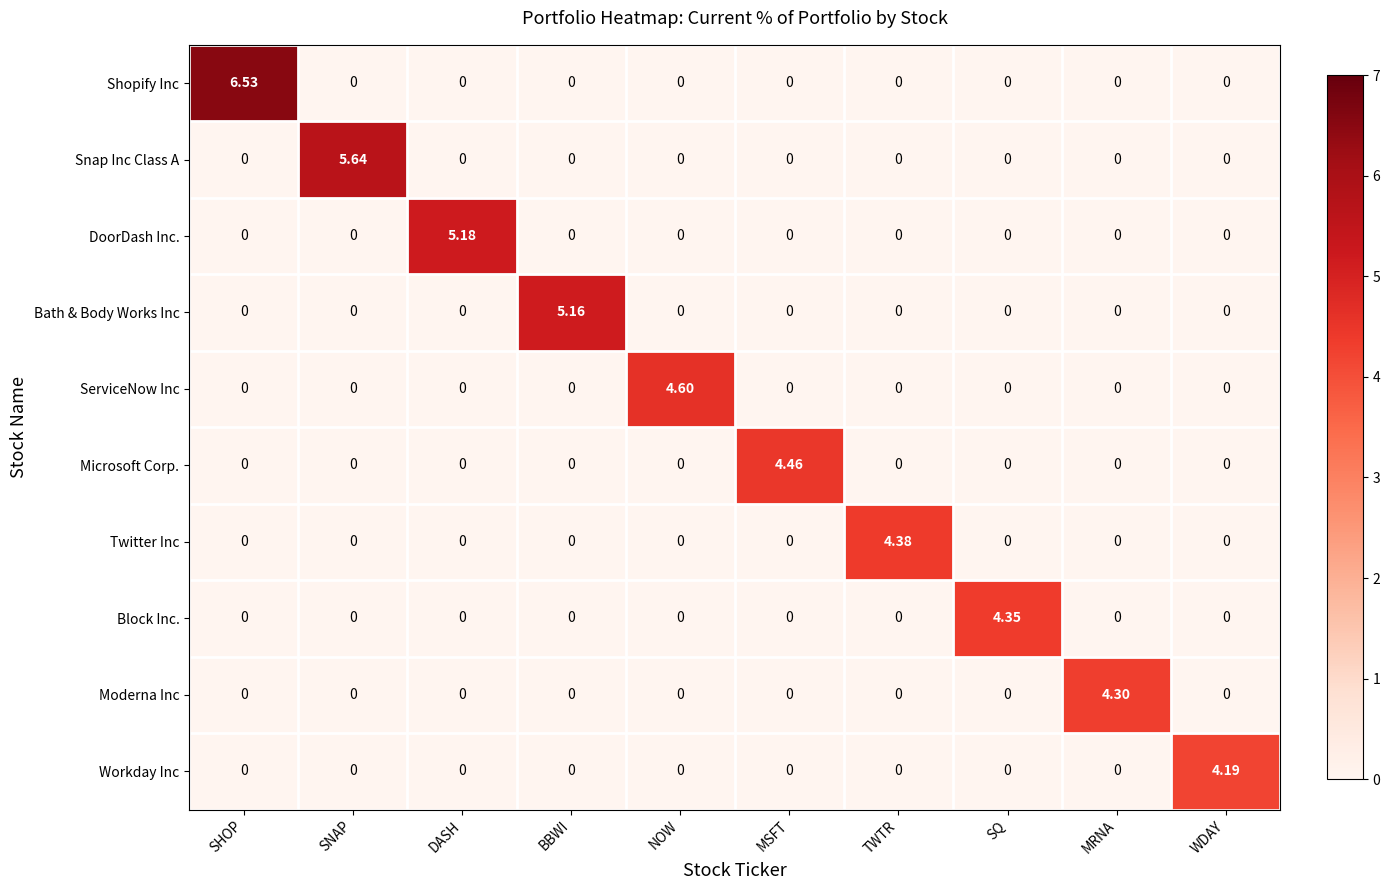

List the series in order of their peak value, highest first.

Shopify Inc, Snap Inc Class A, DoorDash Inc., Bath & Body Works Inc, ServiceNow Inc, Microsoft Corp., Twitter Inc, Block Inc., Moderna Inc, Workday Inc